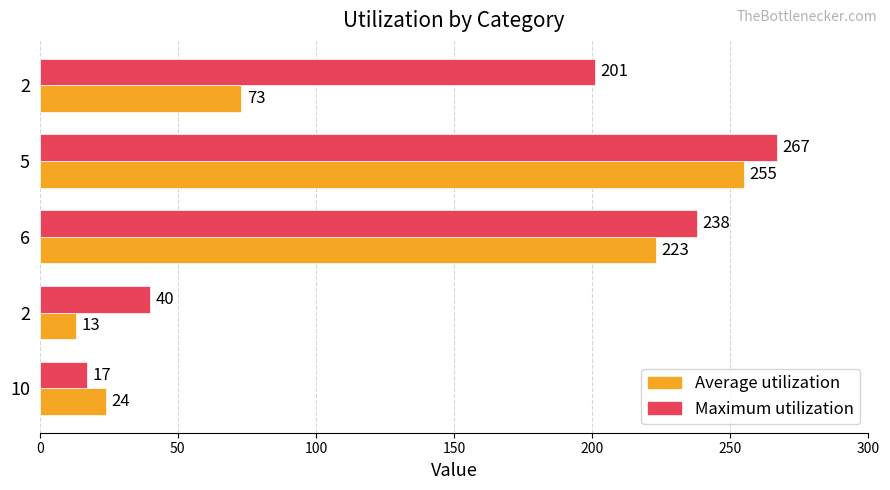

What are all the series names shown in the legend?

Average utilization, Maximum utilization